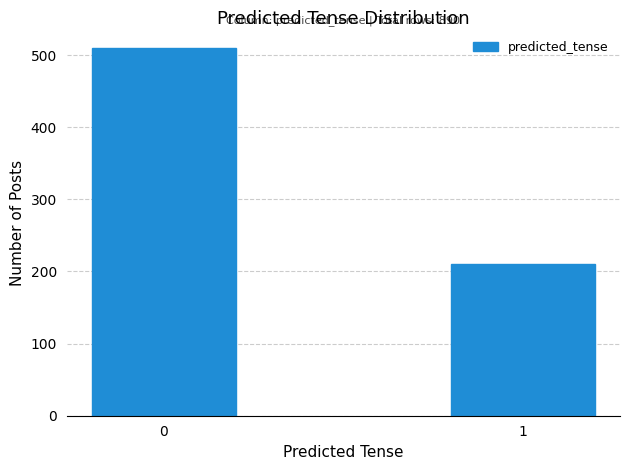

Reading left to right, extract all data points from this chart.

510	210